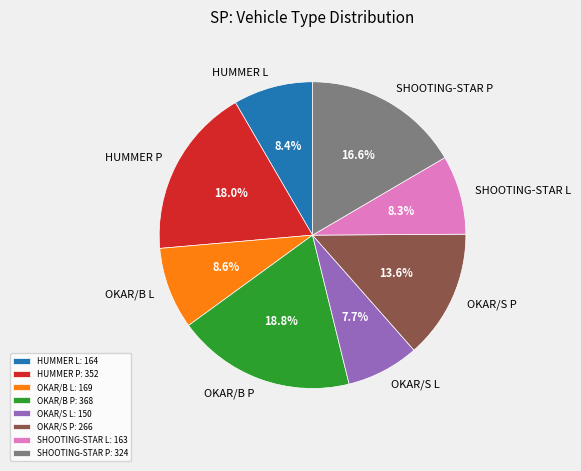

What is the ratio of the value at OKAR/B L to the value at OKAR/B P?

0.5